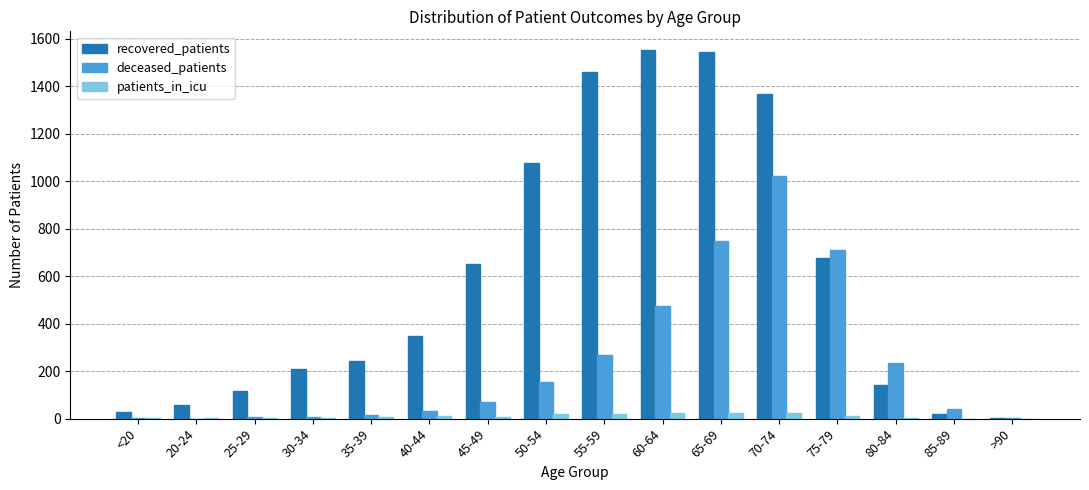

What is the difference between the patients_in_icu values at 65-69 and 85-89?

23